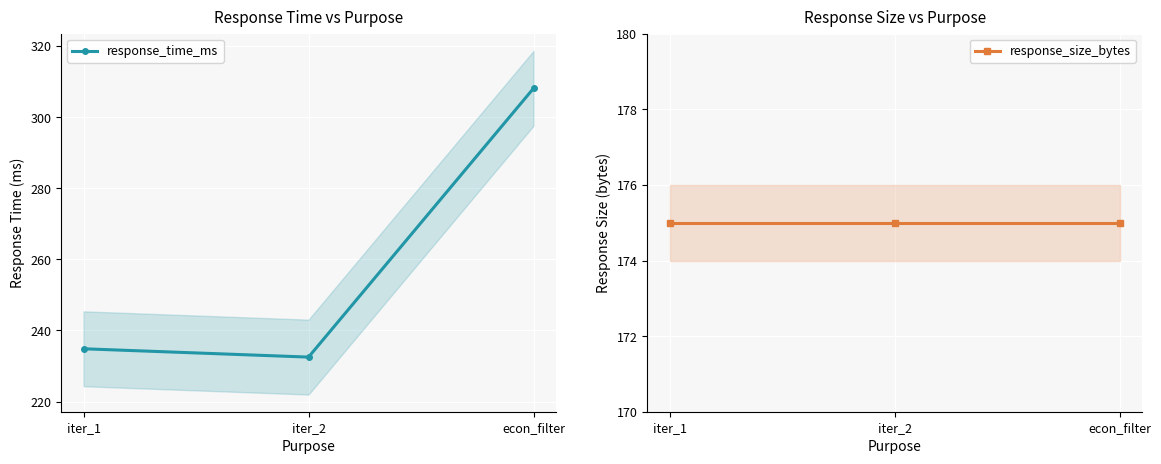

Is the value of response_time_ms at iter_1 greater than the value of response_size_bytes at econ_filter?

Yes